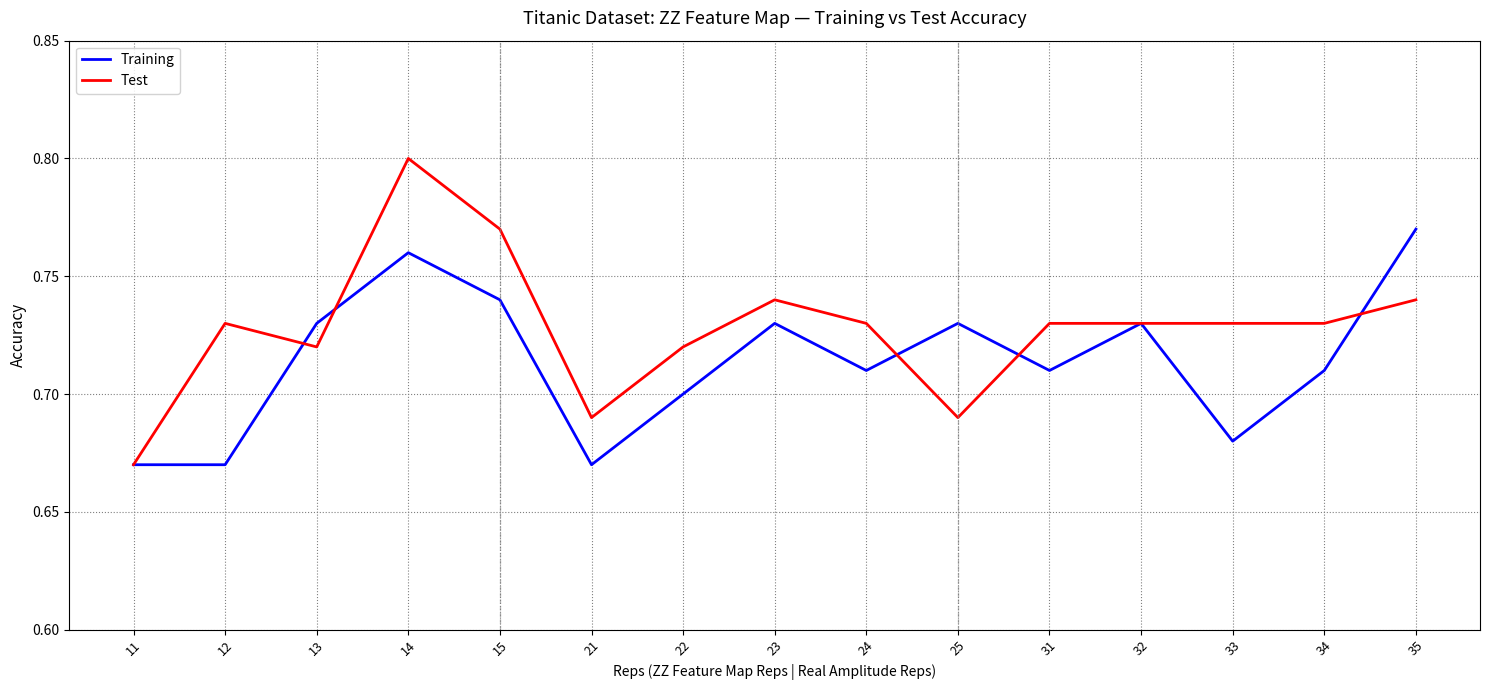

Which category has the highest value across all series?

14